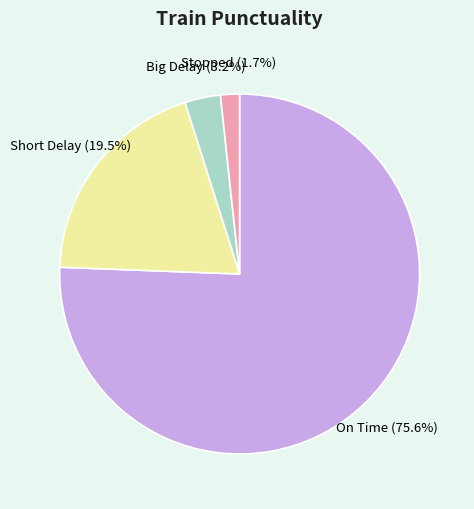

Is there any slice that represents more than half of the pie?

Yes